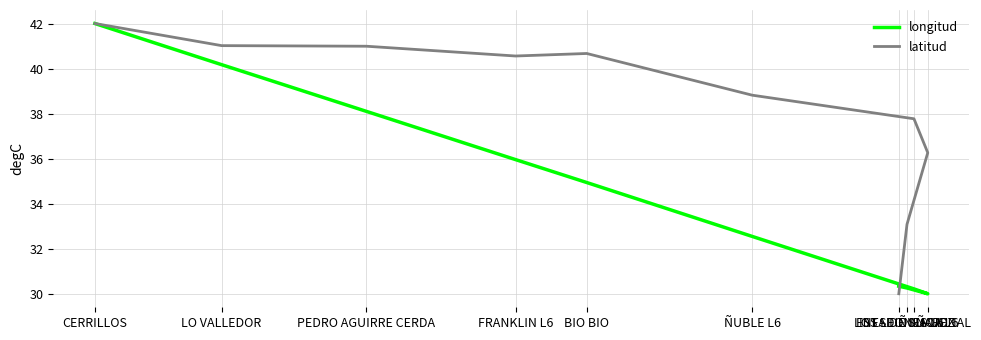

Reading right to left, list all the values displayed in this chart.

longitud: LOS LEONES L6=30.3	INES DE SUAREZ=30.3	ÑUÑOA L6=30.0	ESTADIO NACIONAL=30.2	ÑUBLE L6=32.5	BIO BIO=34.9	FRANKLIN L6=36.0	PEDRO AGUIRRE CERDA=38.1	LO VALLEDOR=40.2	CERRILLOS=42.0
latitud: LOS LEONES L6=30.0	INES DE SUAREZ=33.1	ÑUÑOA L6=36.3	ESTADIO NACIONAL=37.8	ÑUBLE L6=38.8	BIO BIO=40.7	FRANKLIN L6=40.6	PEDRO AGUIRRE CERDA=41.0	LO VALLEDOR=41.0	CERRILLOS=42.0